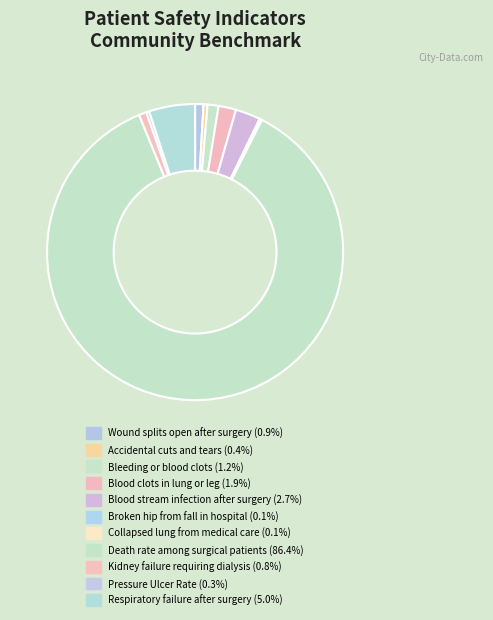

Rank the categories by value from lowest to highest.

Collapsed lung from medical care, Broken hip from fall in hospital, Pressure Ulcer Rate, Accidental cuts and tears, Kidney failure requiring dialysis, Wound splits open after surgery, Bleeding or blood clots, Blood clots in lung or leg, Blood stream infection after surgery, Respiratory failure after surgery, Death rate among surgical patients